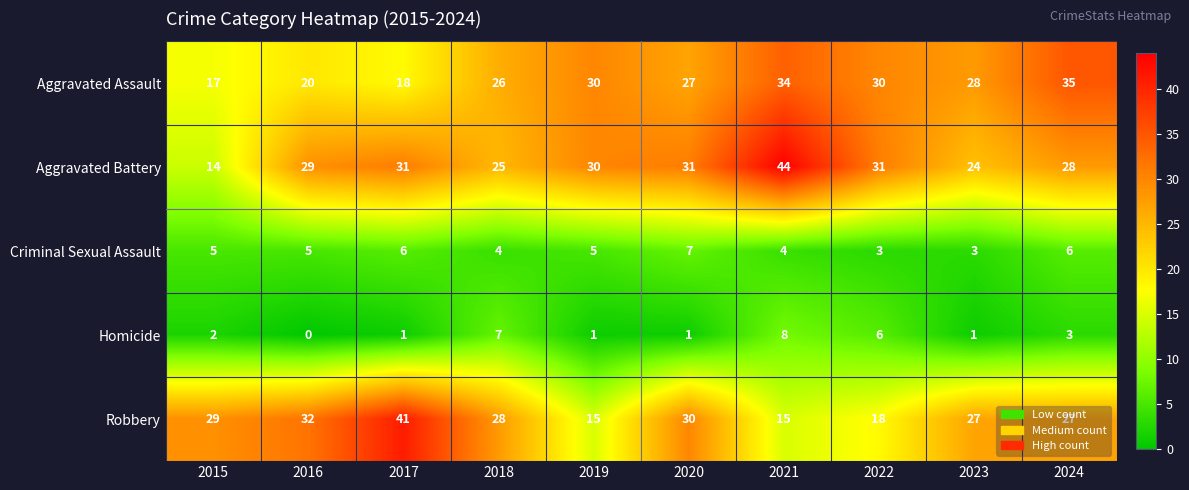

What is the approximate value of Aggravated Assault at 2016, to the nearest 10?

20